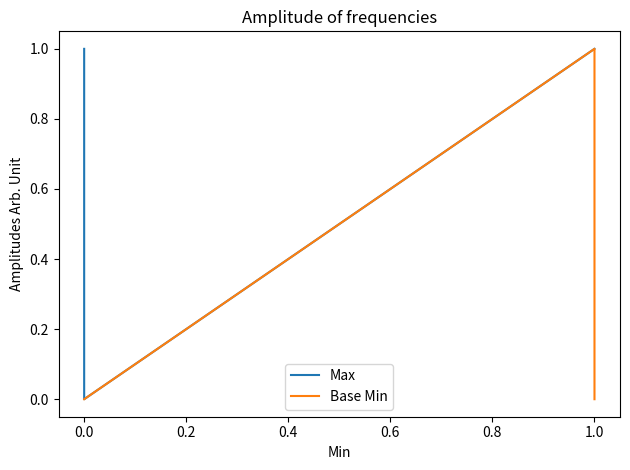

Which series has the largest total across all categories?

Max